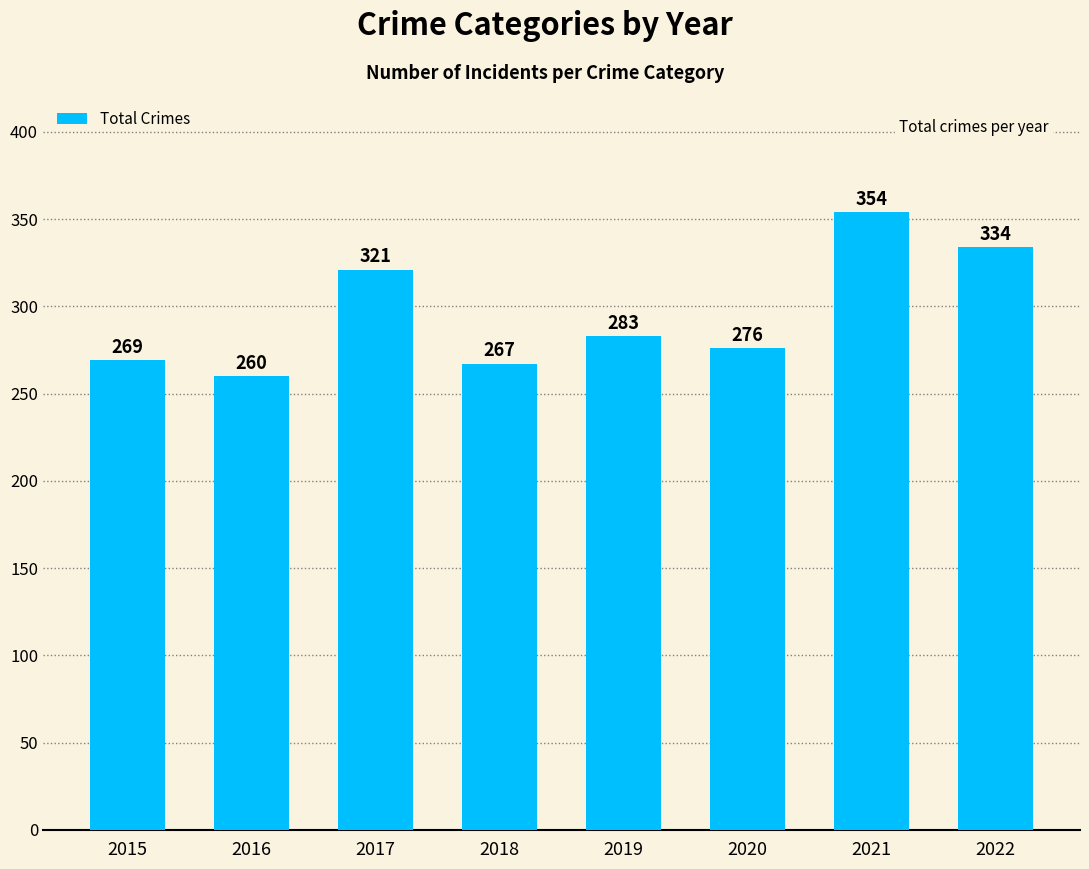

Does the chart contain stacked bars?

No